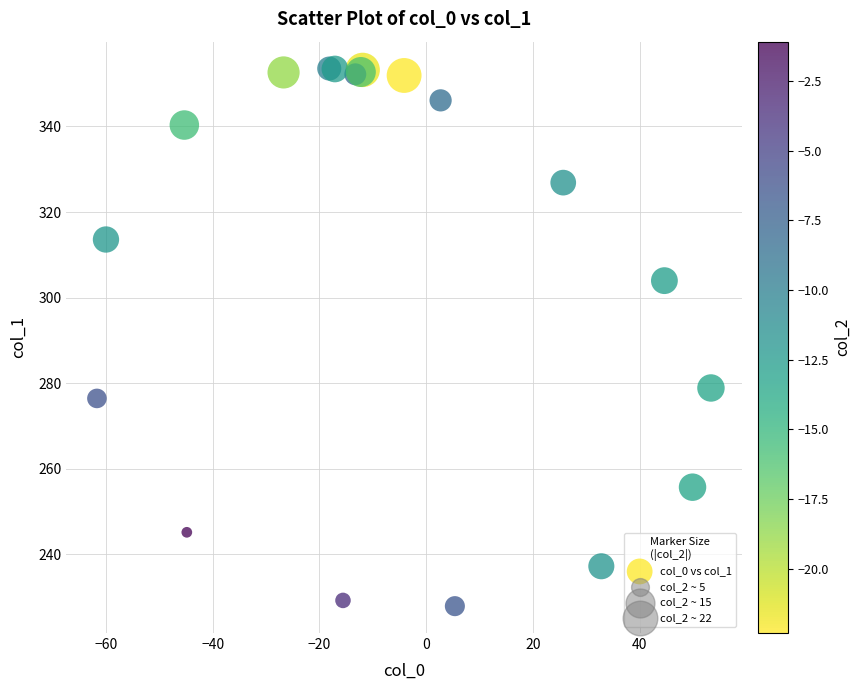

What Y value in the scatter plot is closest to 290?

278.9